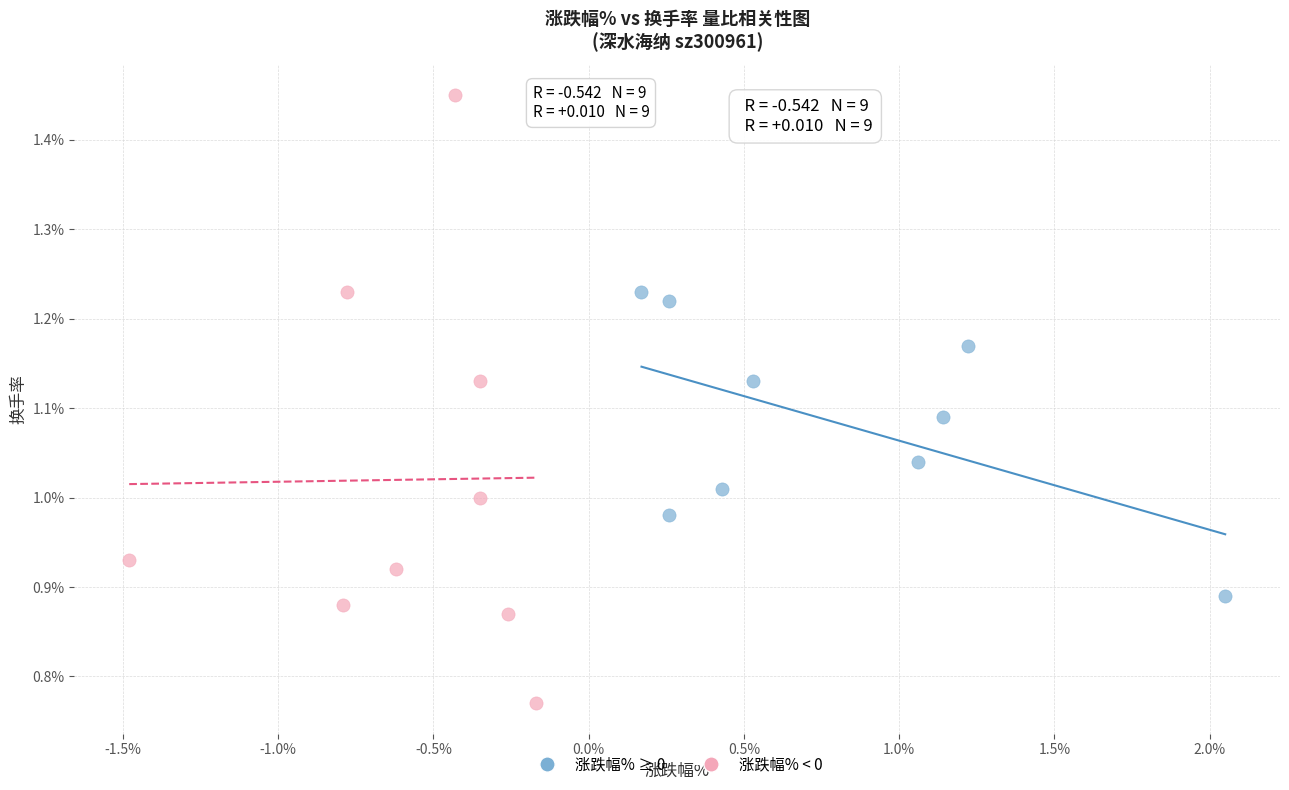

Which series has the widest spread of Y values?

涨跌幅% < 0